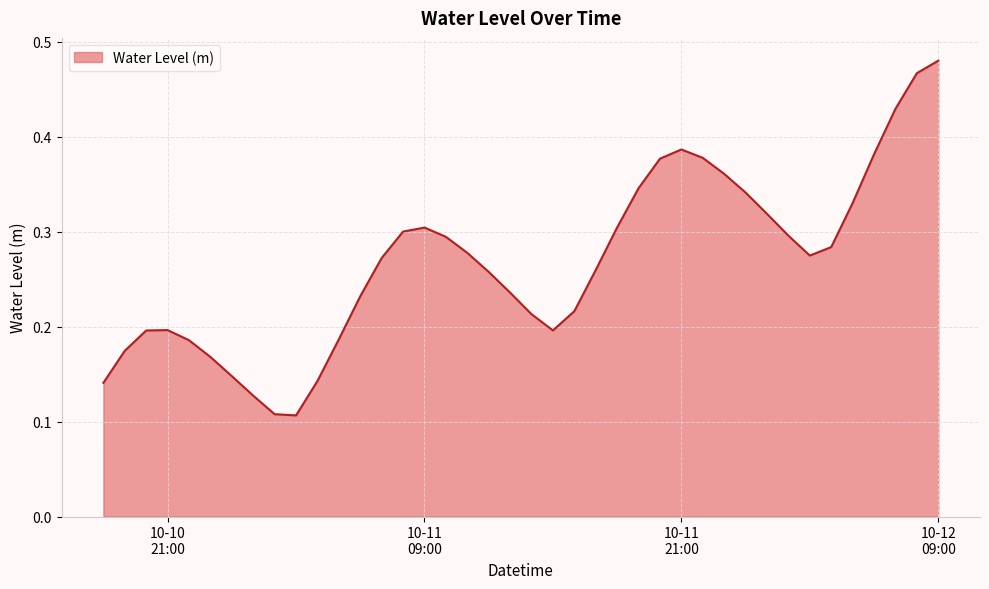

Which label corresponds to the smallest value in the chart?

2023-10-11 03:00:00